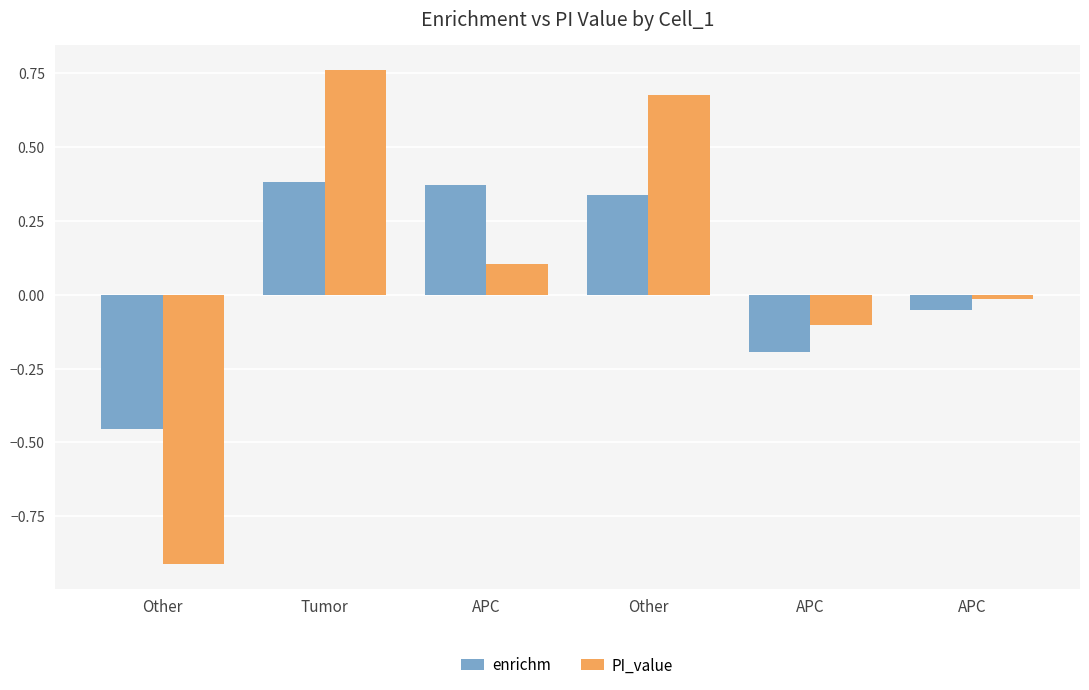

How many negative values does the PI_value series have?

3